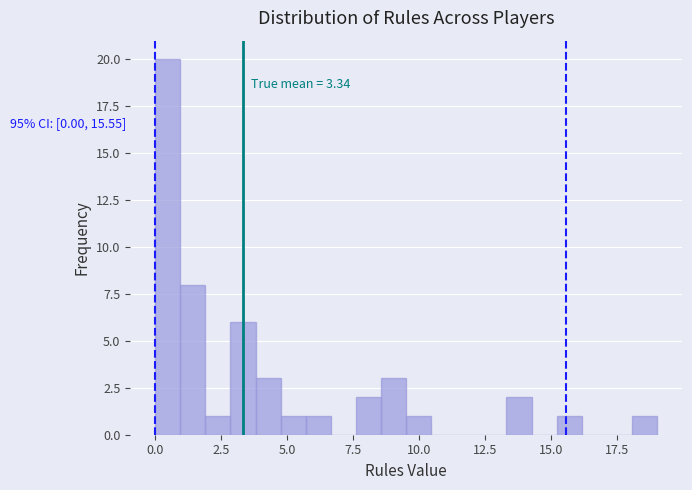

Around what value on the x-axis is the tallest bar? Give the approximate position of its centre, as read against the axis.

0.5